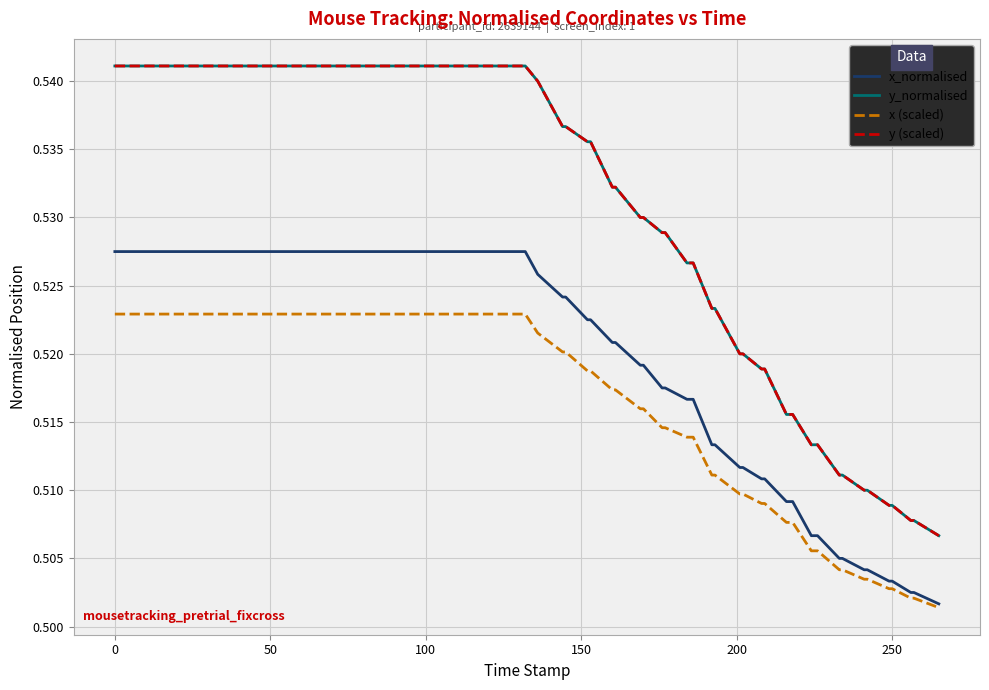

What are all the series names shown in the legend?

x_normalised, y_normalised, x (scaled), y (scaled)